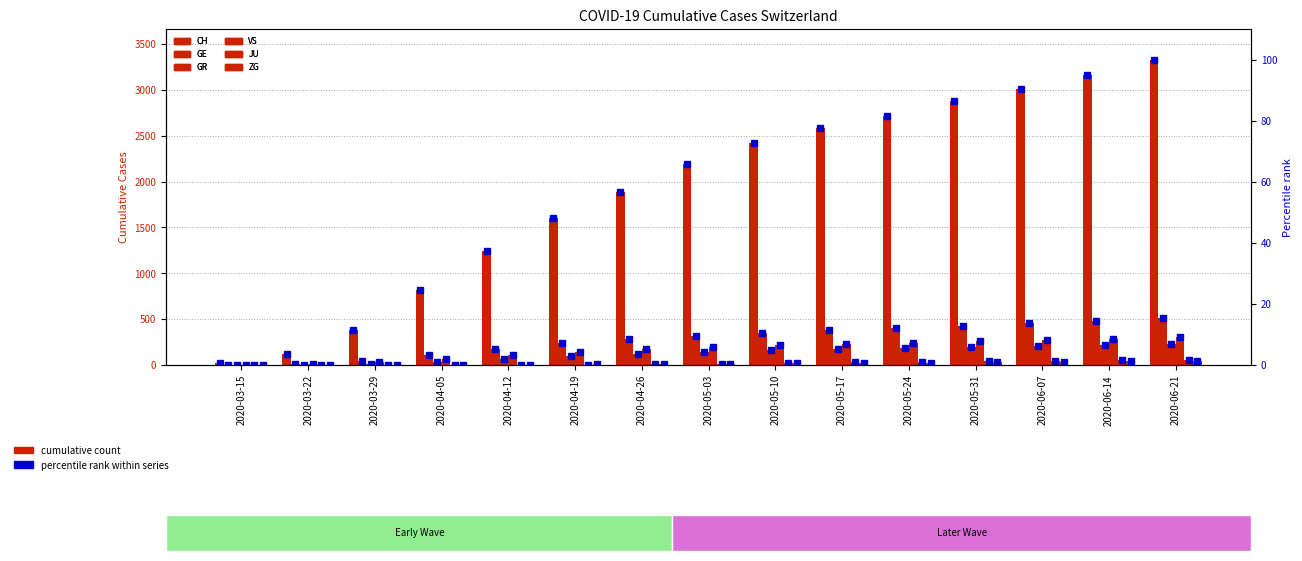

What is the difference between the maximum and minimum values in the JU series?

58.0